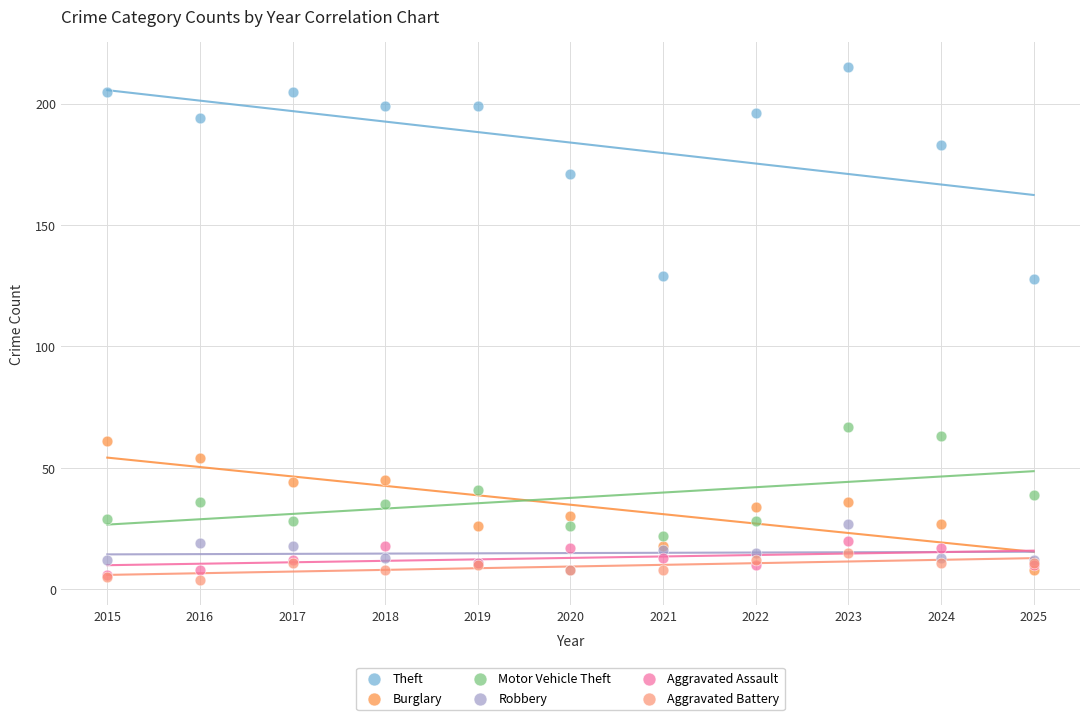

Which series reaches the maximum Y coordinate?

Theft